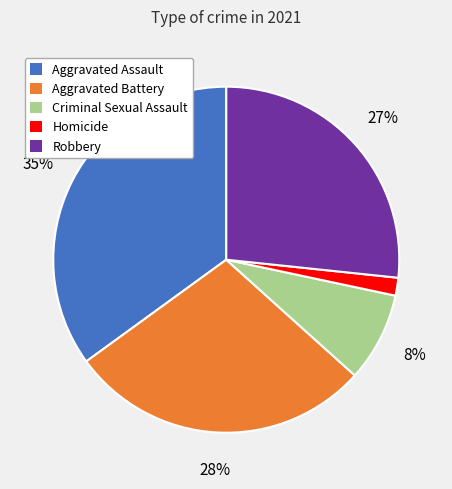

To the nearest percent, what is the combined percentage of Homicide and Criminal Sexual Assault?

10%